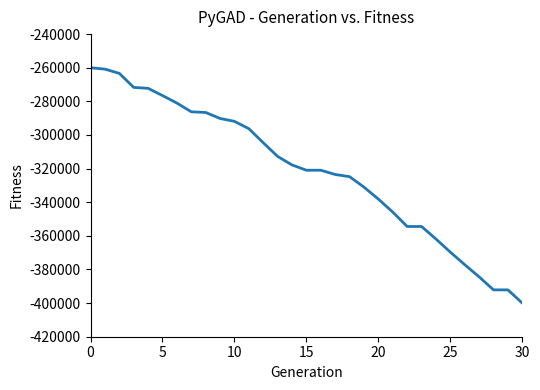

What is the difference between the maximum and minimum values?

140000.0